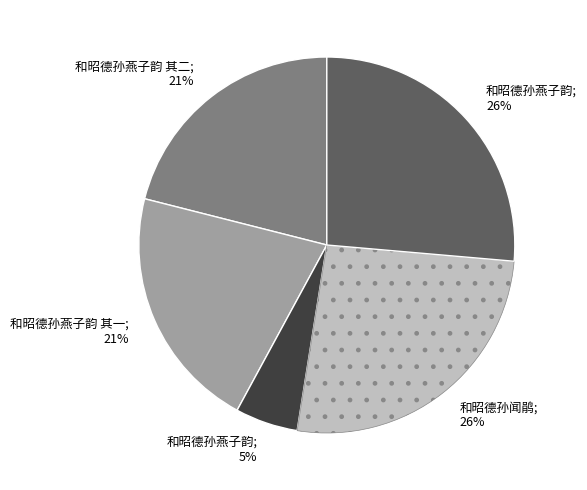

To the nearest percent, what is the difference between the largest and smallest slice percentages?

21%